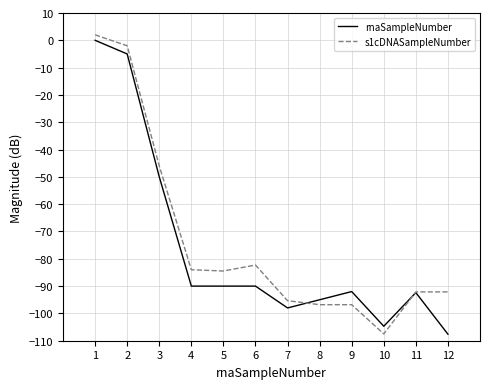

How many lines are shown in the chart?

2